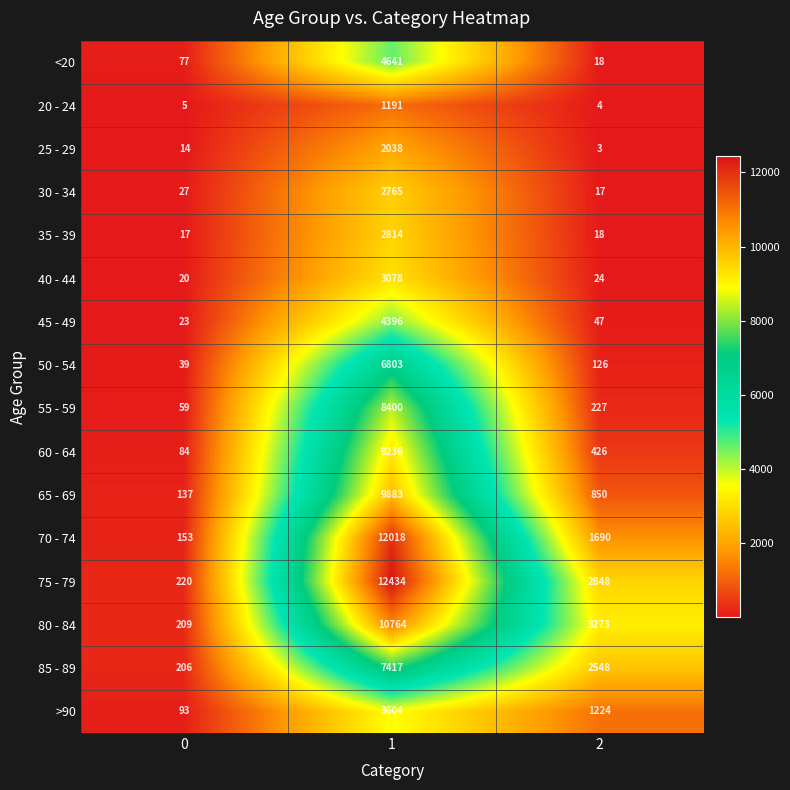

What is the total value across all series at 0?

1383